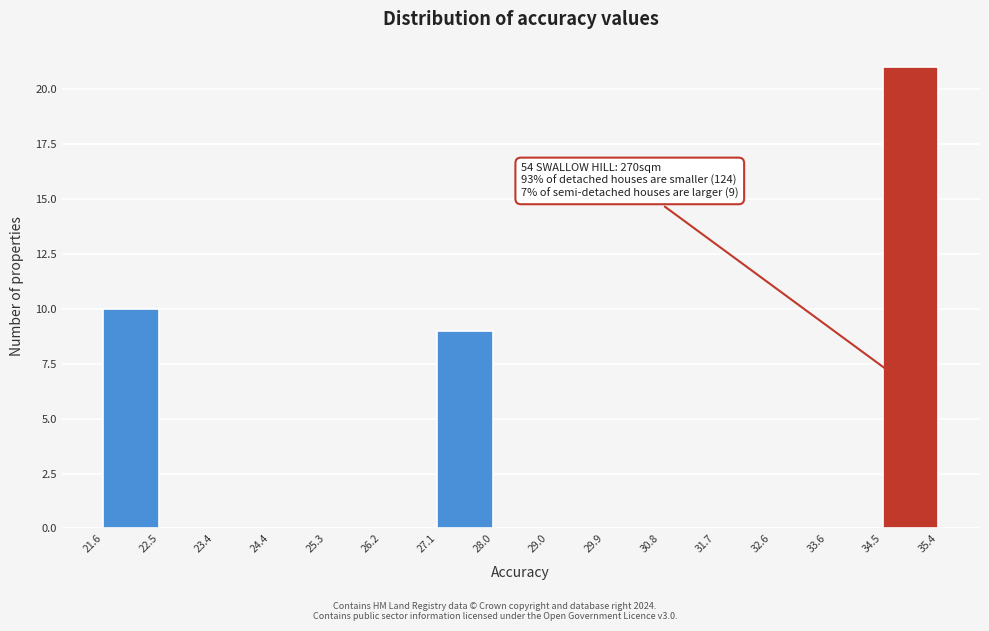

Over which range of the x-axis is the bar tallest?

34.5 to 35.4